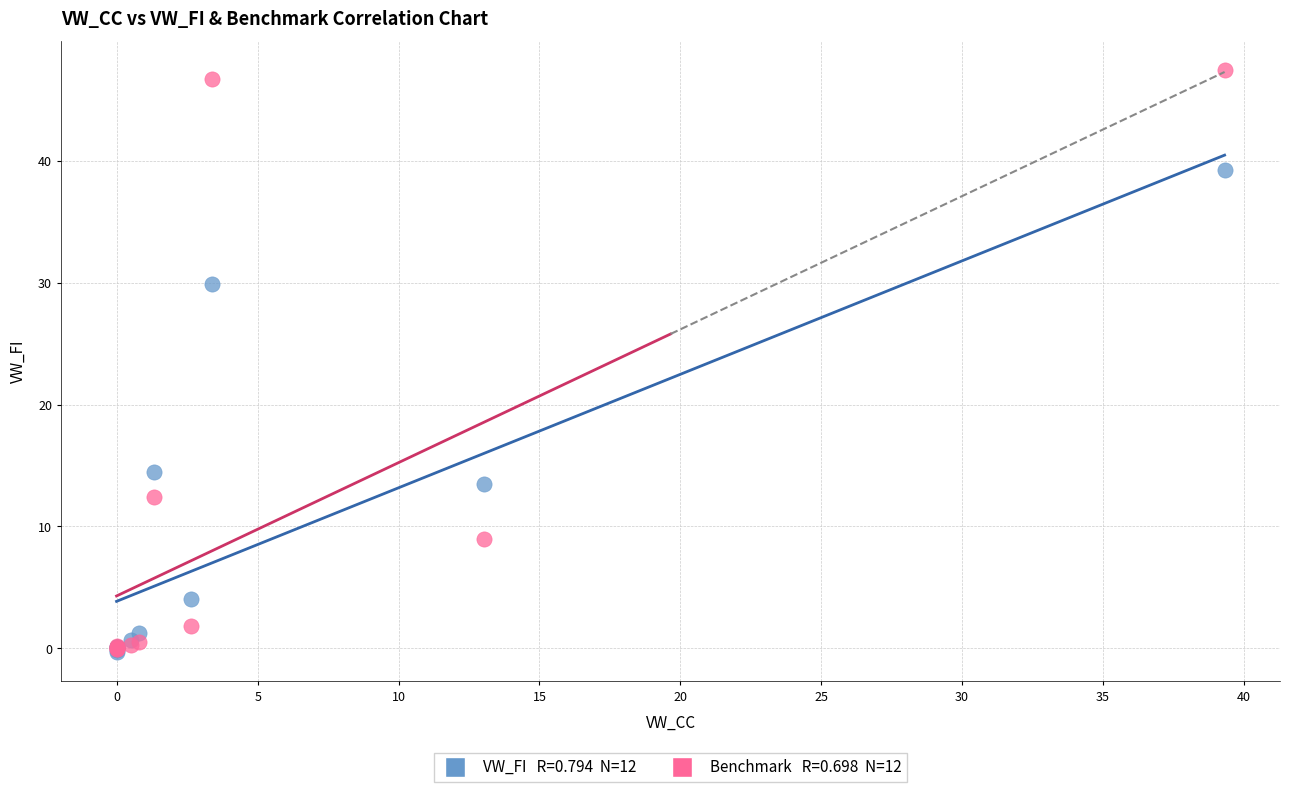

Across all series, what Y value is closest to 23?

29.9